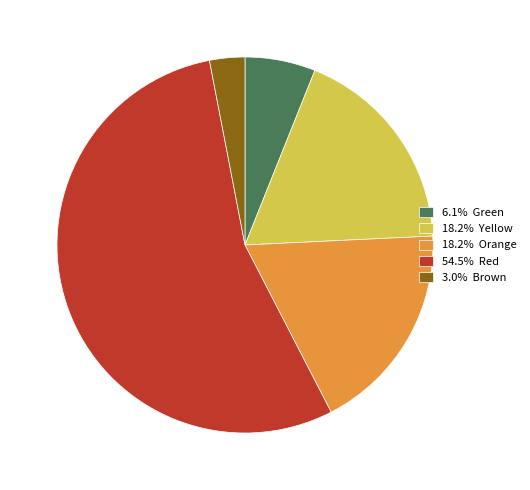

Does 18.2% Orange account for over 50% of the chart?

No